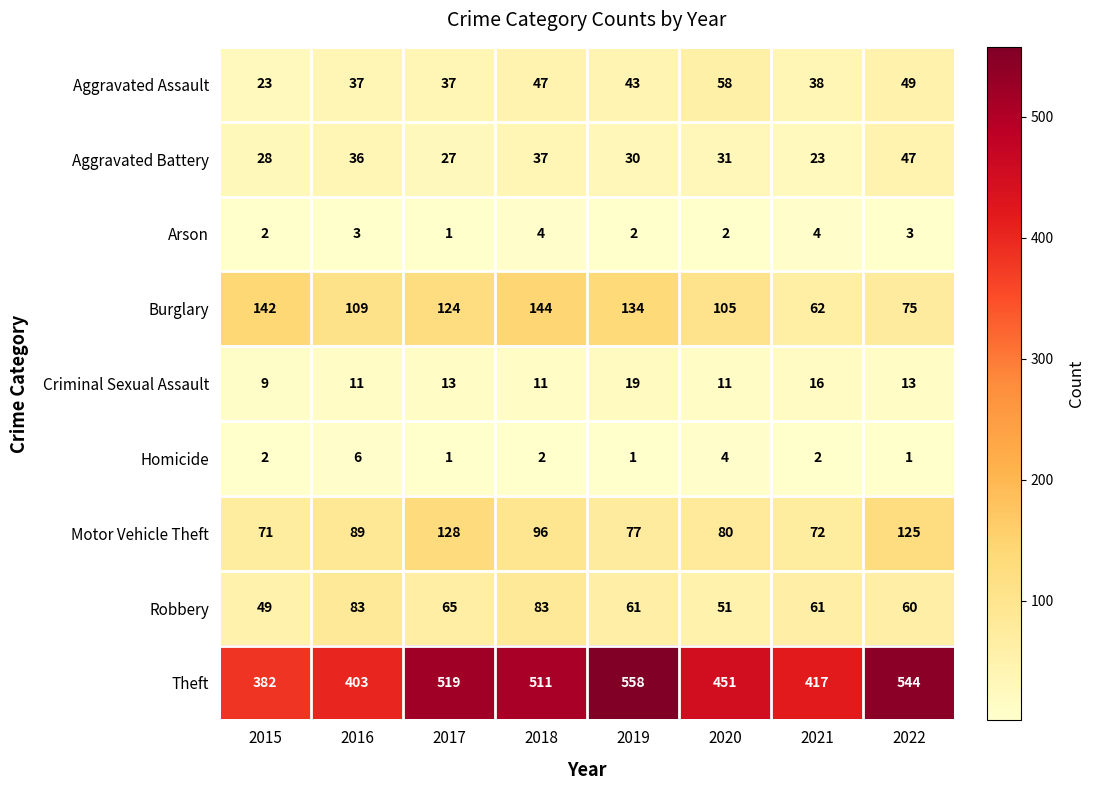

How many categories are shown in the chart?

8